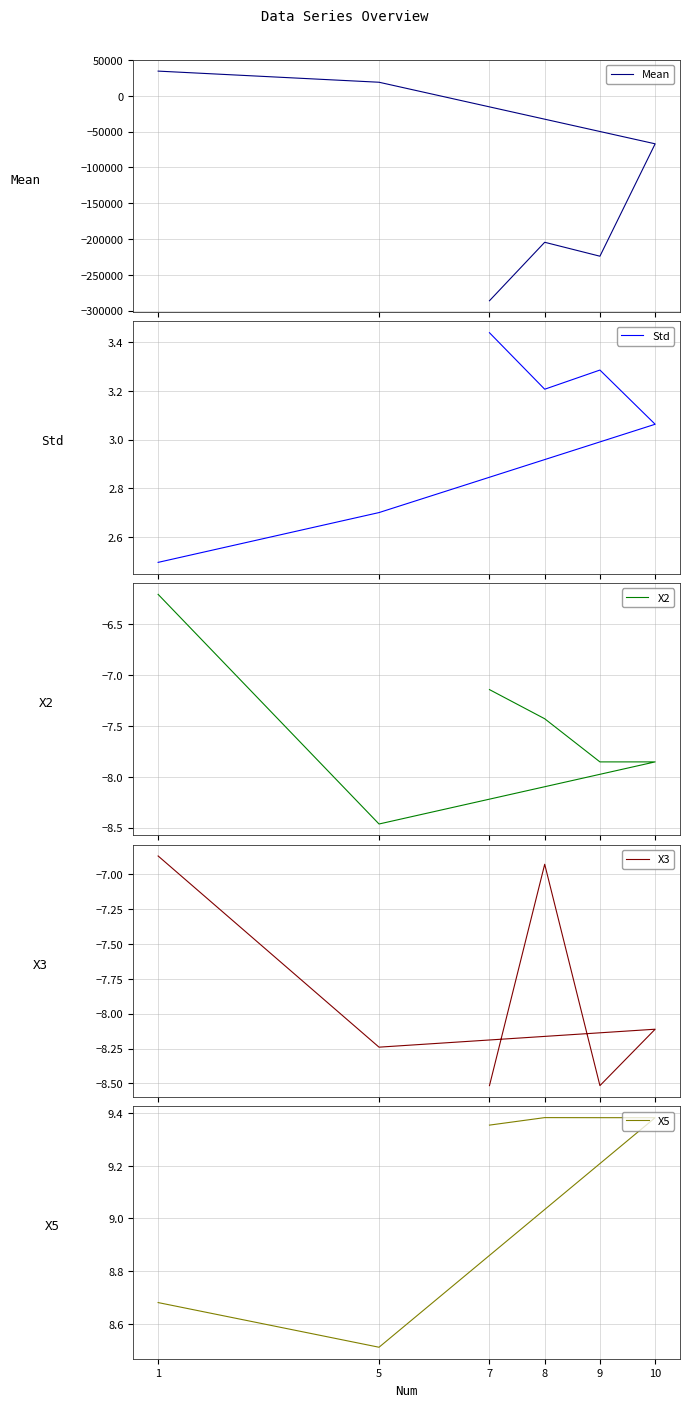

What position from the right is 8?

2